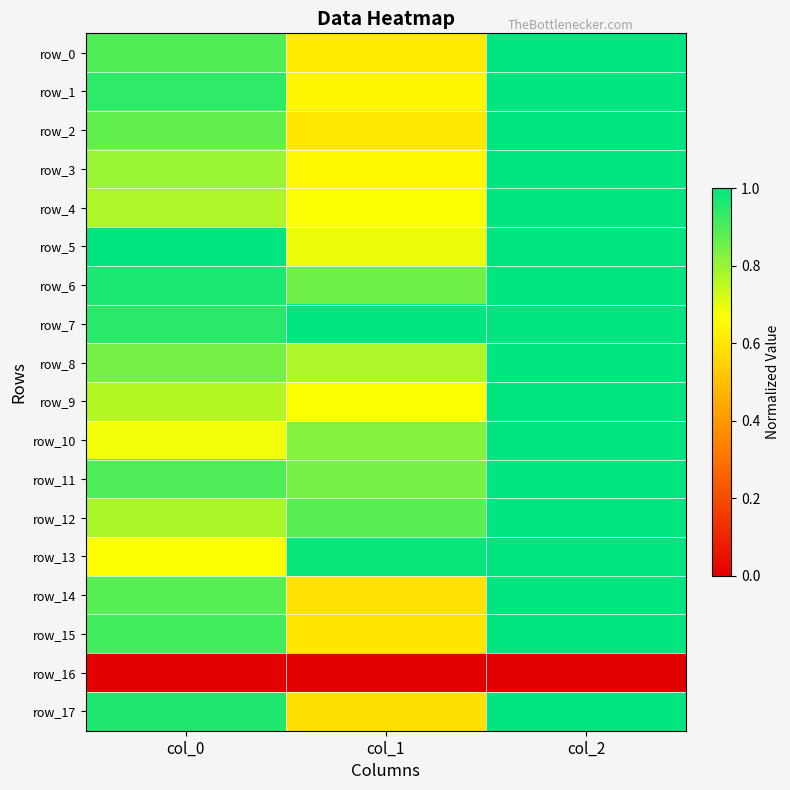

True or false: row_13 has a value of 1.4 at col_2.

False